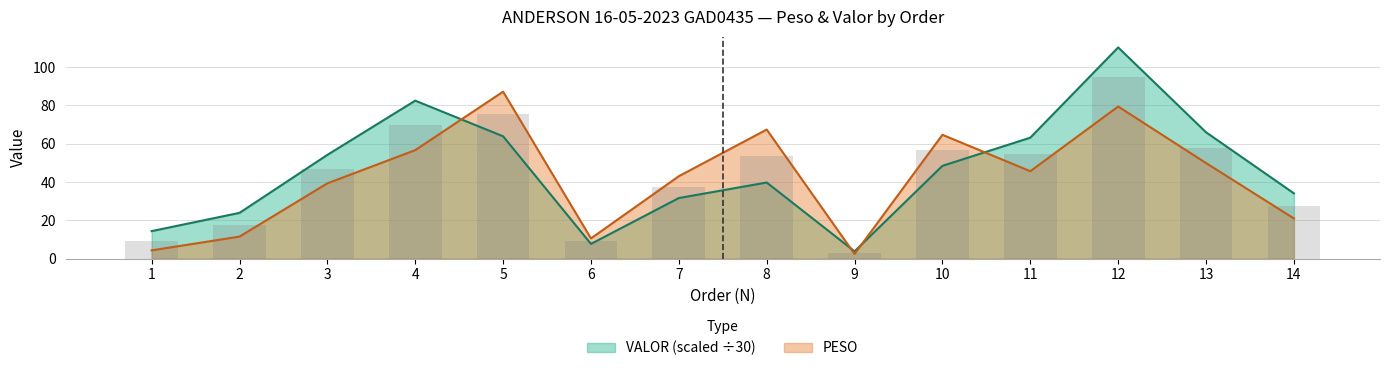

At which label does PESO reach its peak?

5